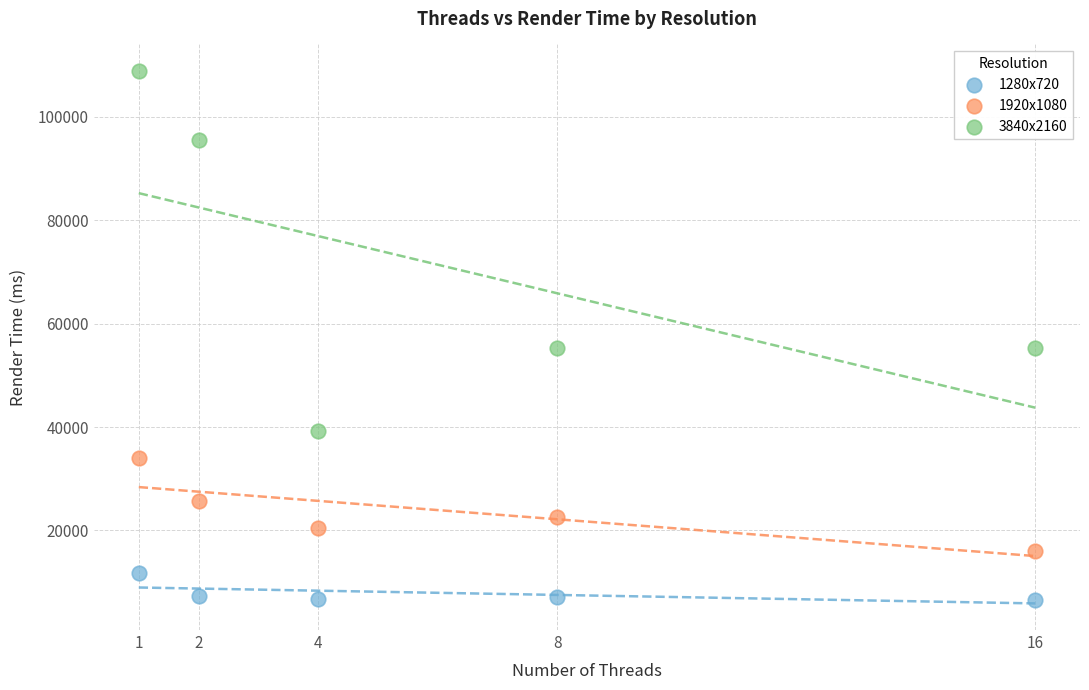

Which series has the largest Y range (max minus min)?

3840x2160